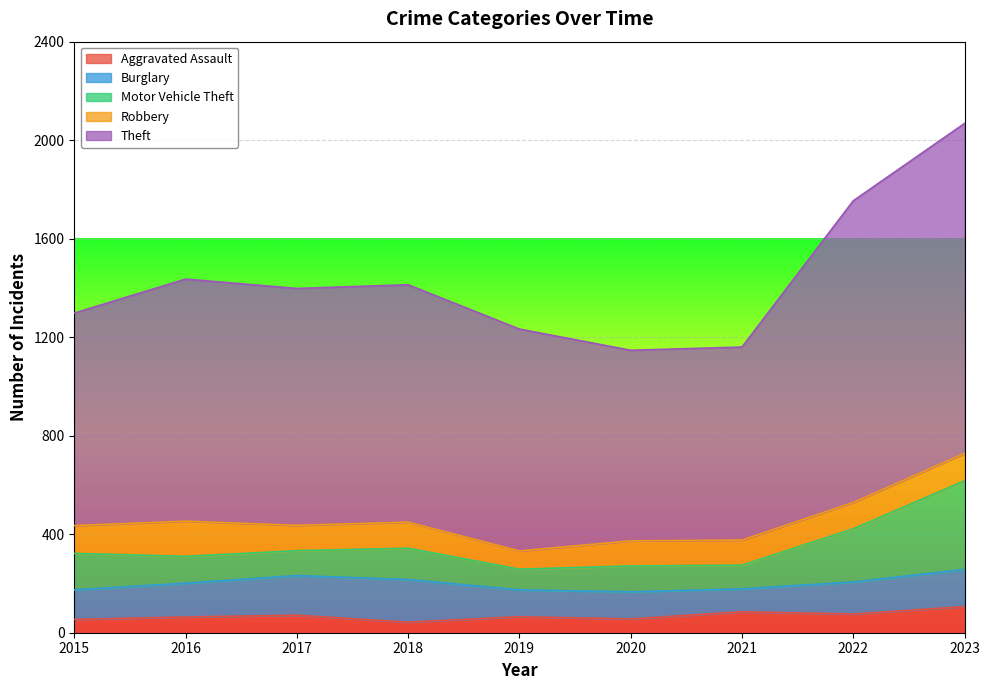

Does the chart display data point markers on the line(s)?

No